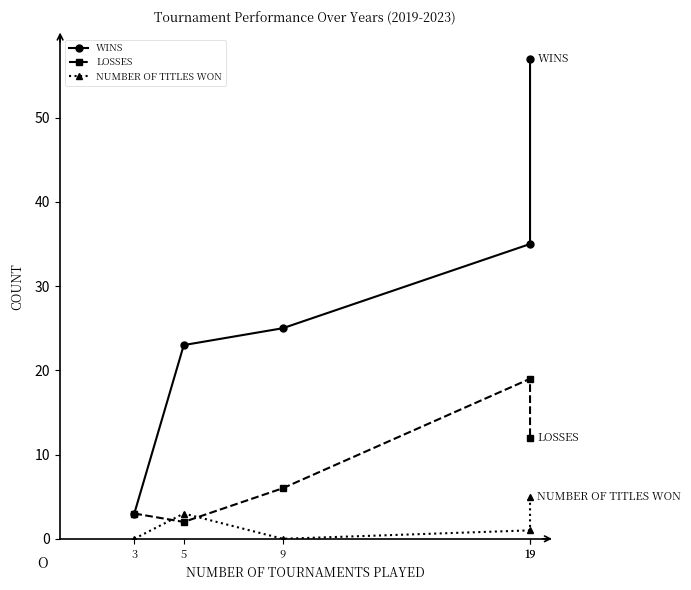

How many interior local peaks does the LOSSES series have?

1